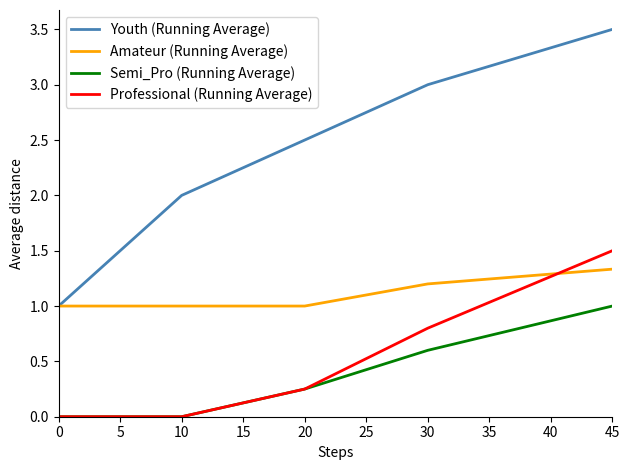

The value of Amateur (Running Average) at 10 is 1.0. True or false?

True